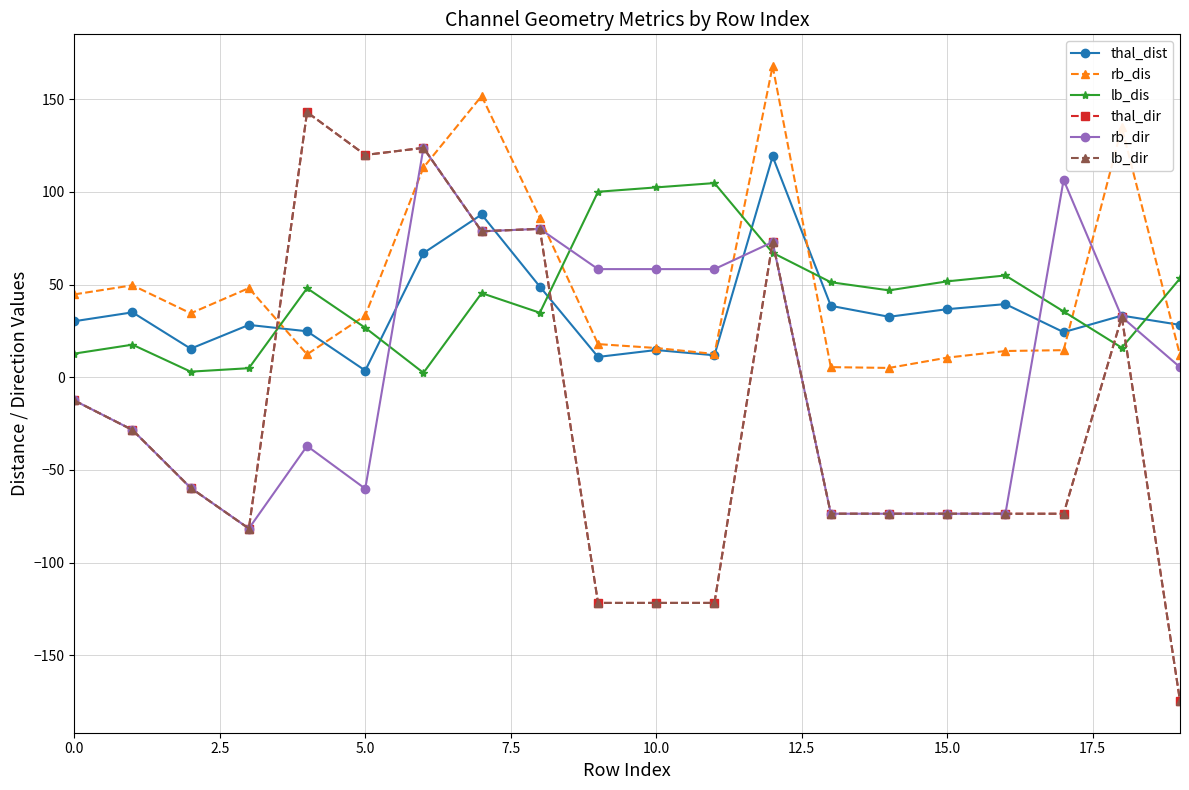

Which series has the widest spread of values?

lb_dir